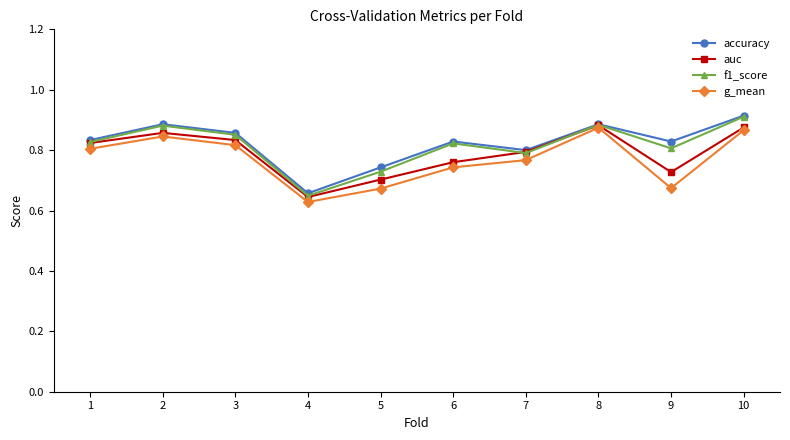

What are all the series names shown in the legend?

accuracy, auc, f1_score, g_mean